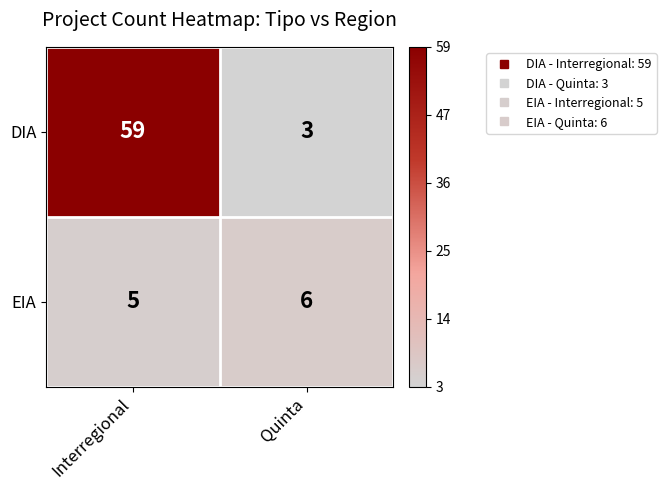

How many data points does each series have?

2